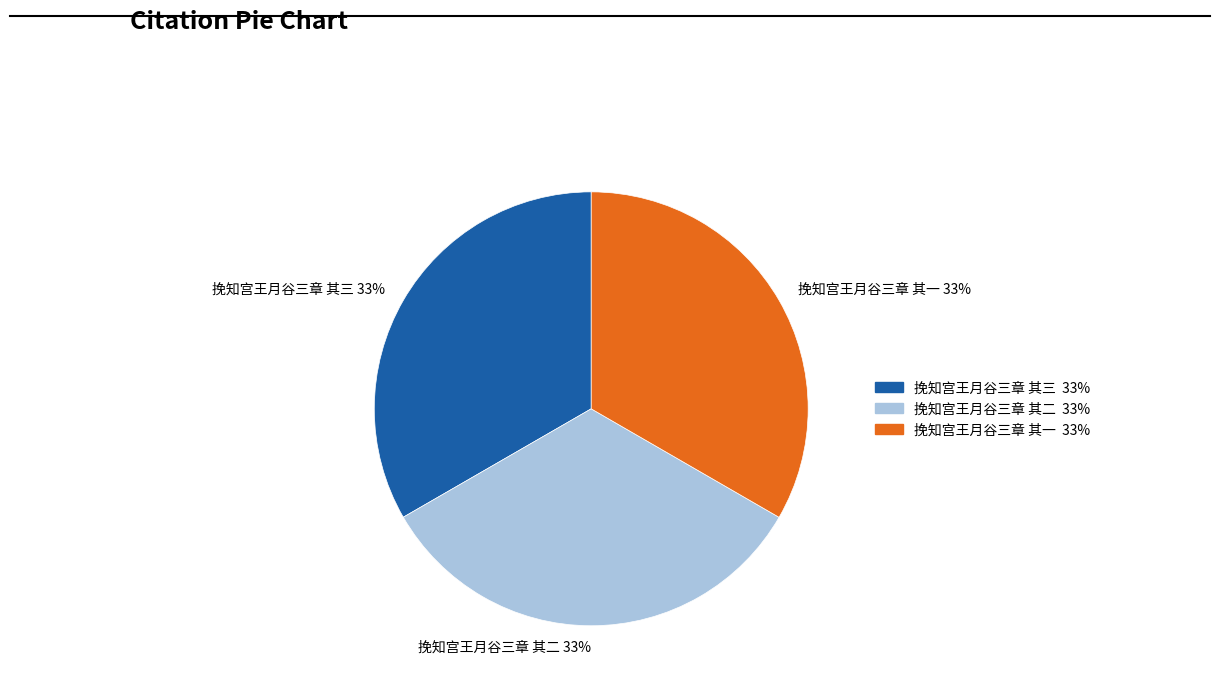

To the nearest percent, what percentage of the pie is 挽知宫王月谷三章 其三 33%?

33%